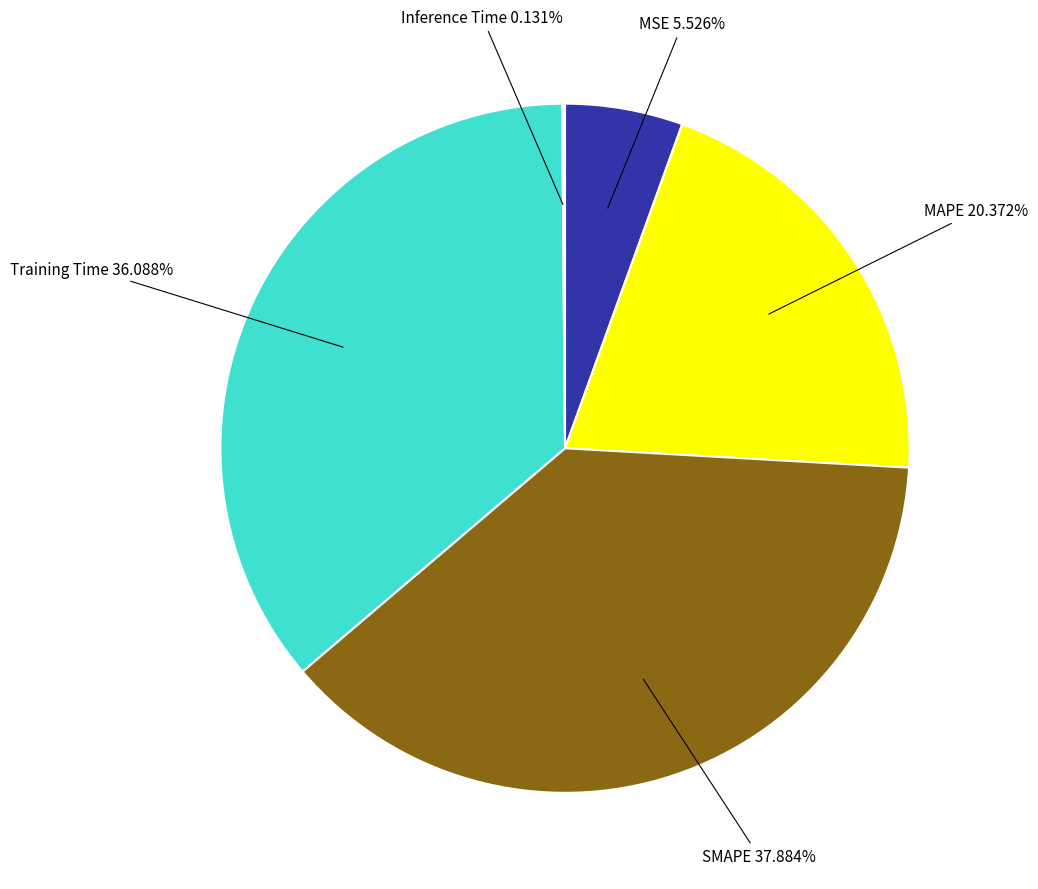

Is there a majority slice in this chart?

No